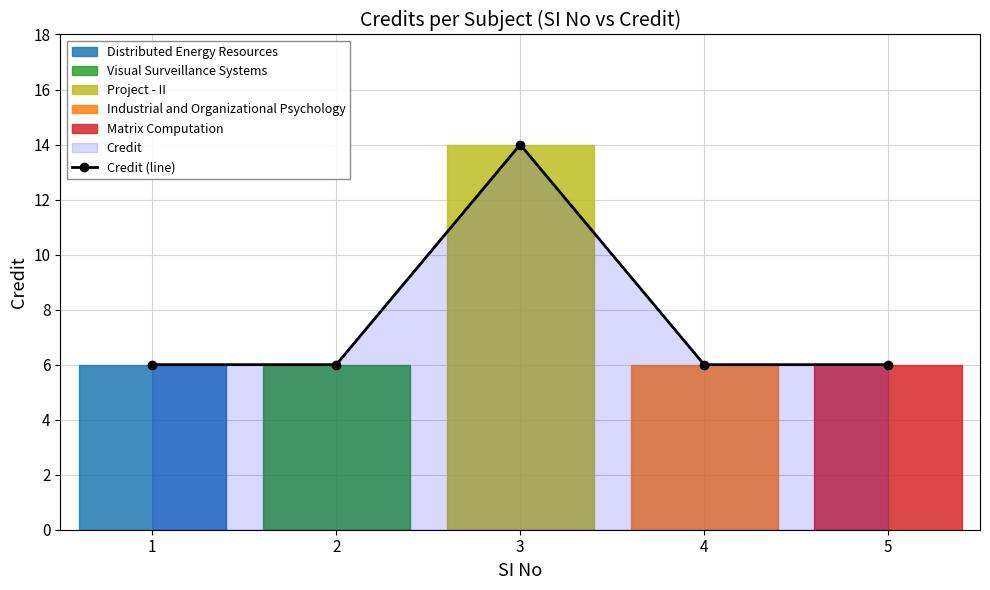

Reading left to right, what are all the values shown in this chart?

1=6	2=6	3=14	4=6	5=6